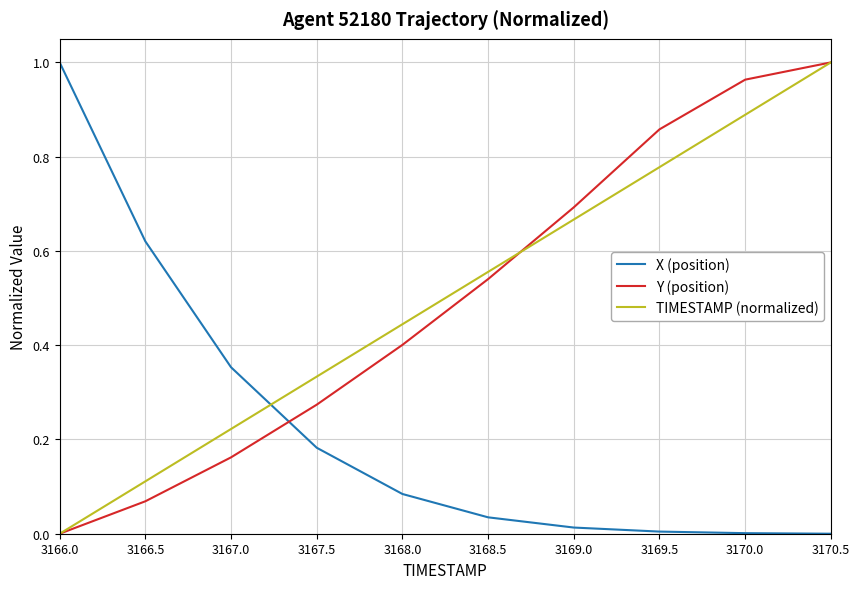

Is it true that TIMESTAMP (normalized) equals 0.2 at 3166.5?

False